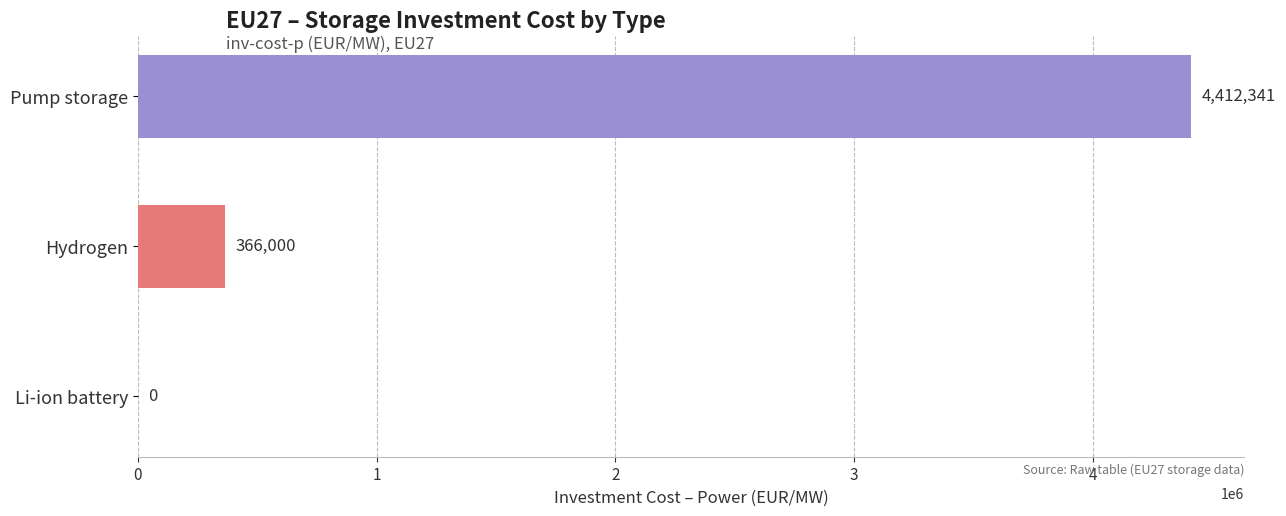

What is the average value?

1592780